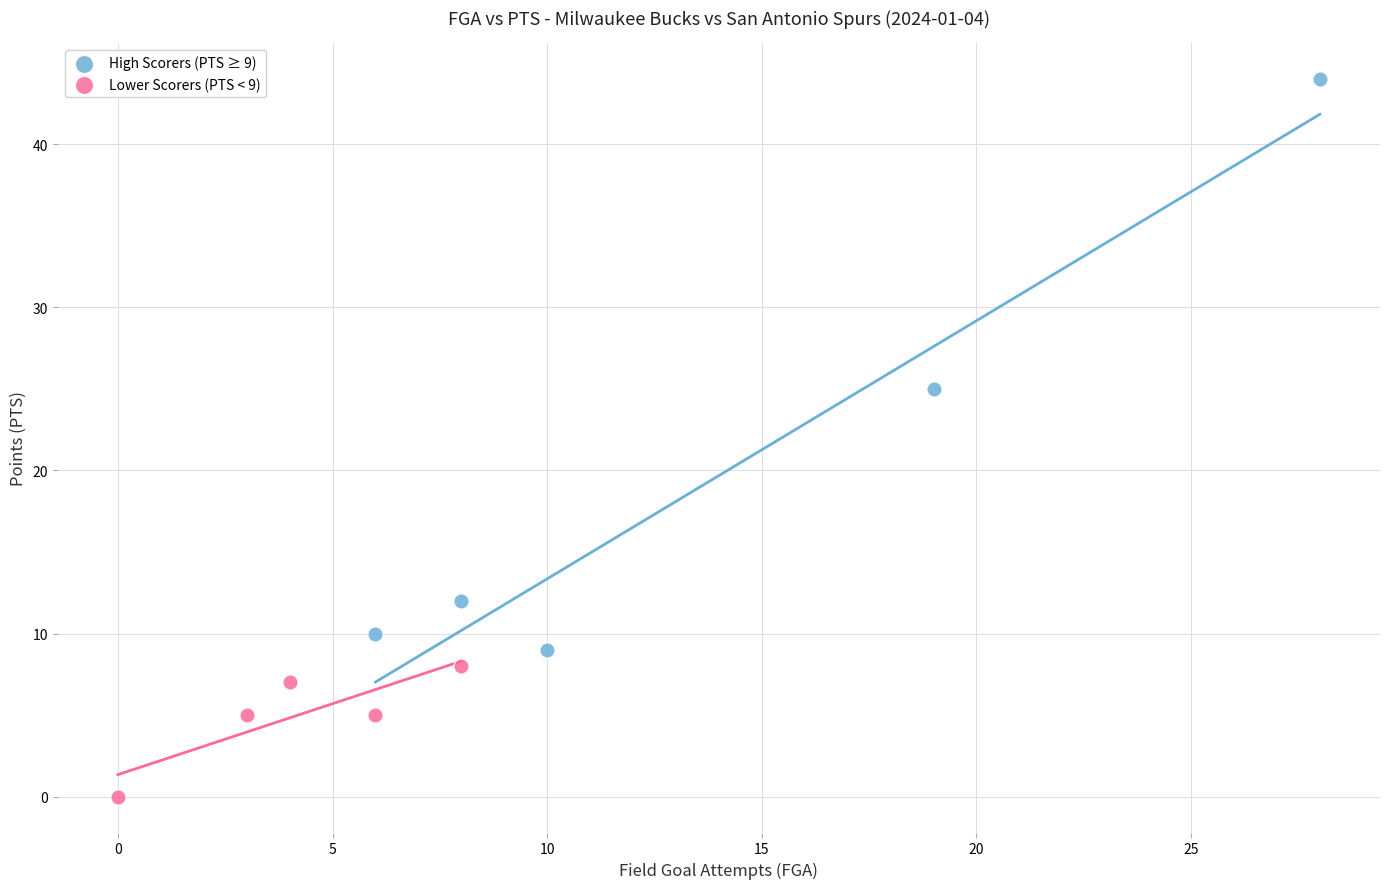

Which series has the widest spread of Y values?

High Scorers (PTS ≥ 9)